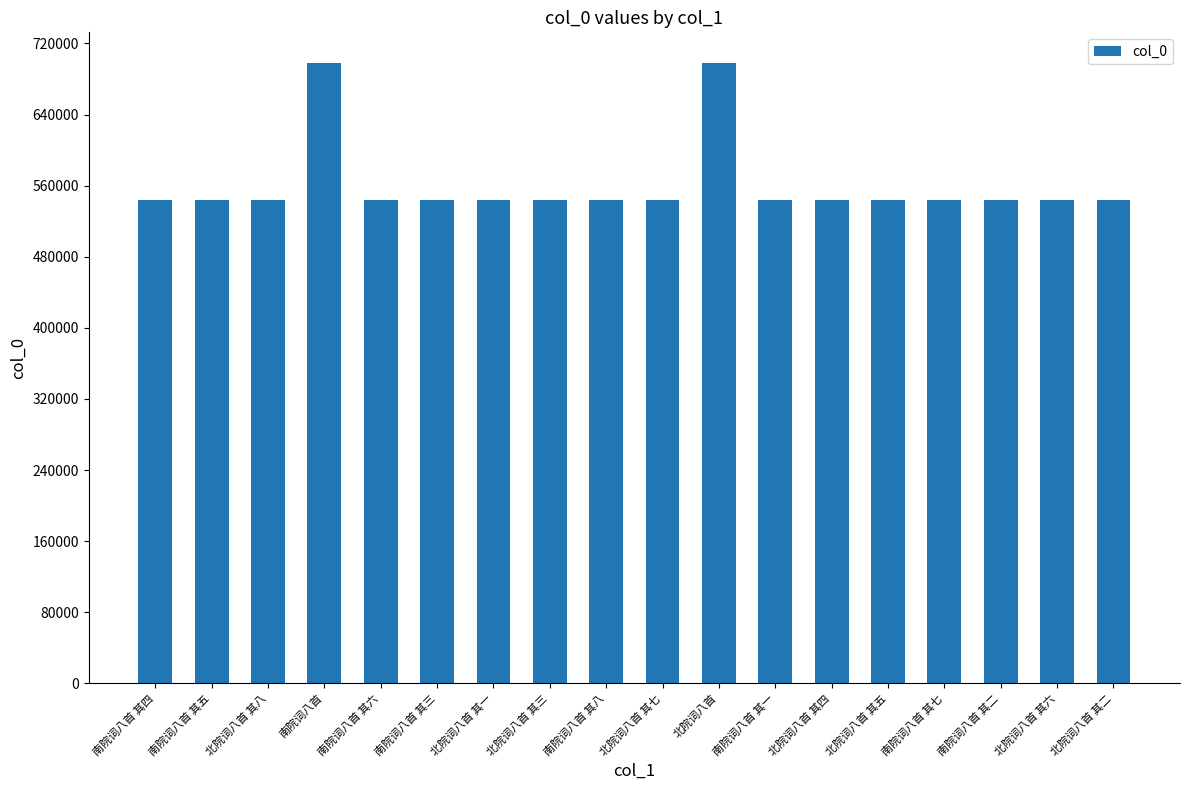

What is the sum of all values?

10087973